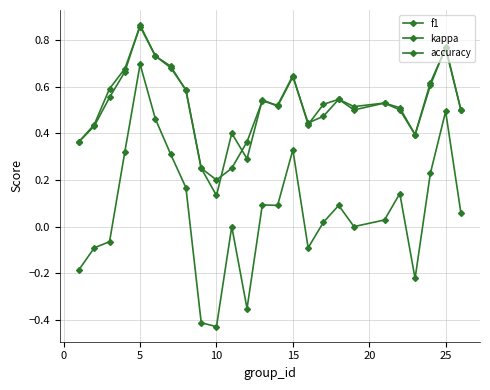

Rank the series by their maximum value, from lowest to highest.

kappa, accuracy, f1